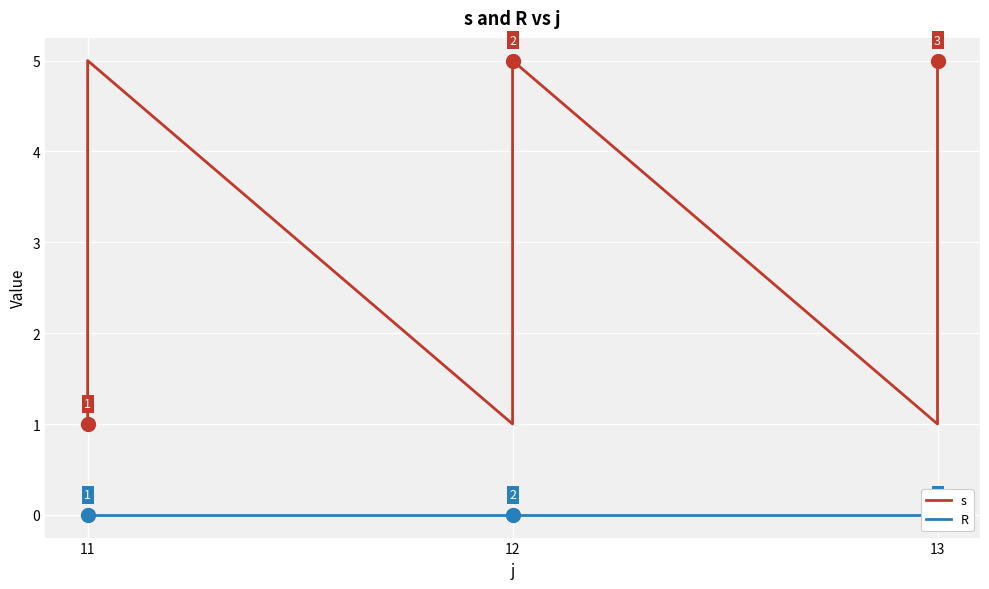

Which series changed the most between 11 and 13?

s